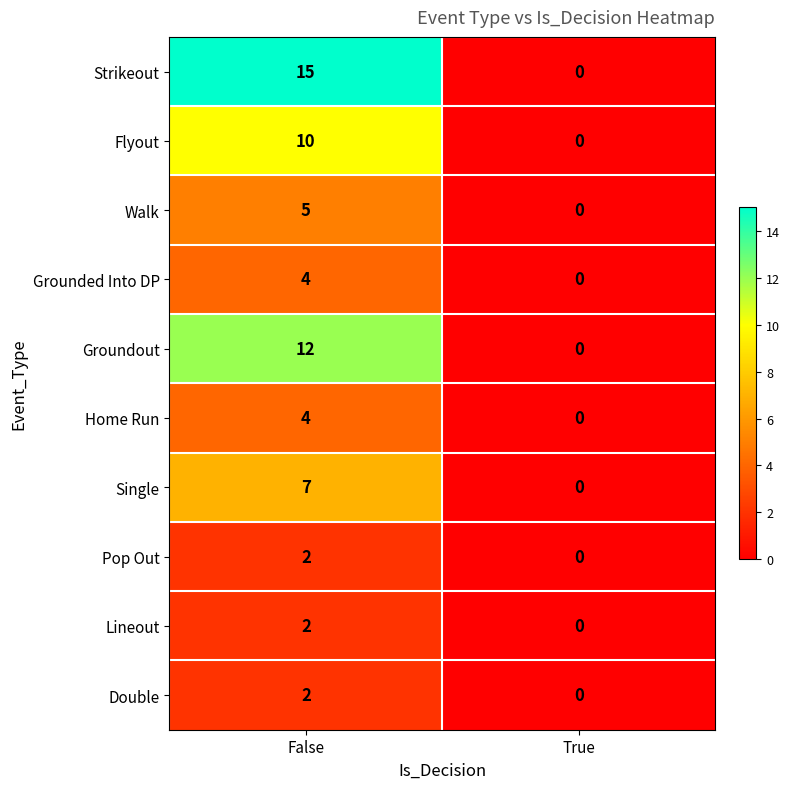

Reading left to right, extract all data points from this chart.

Strikeout: 15	0
Flyout: 10	0
Walk: 5	0
Grounded Into DP: 4	0
Groundout: 12	0
Home Run: 4	0
Single: 7	0
Pop Out: 2	0
Lineout: 2	0
Double: 2	0